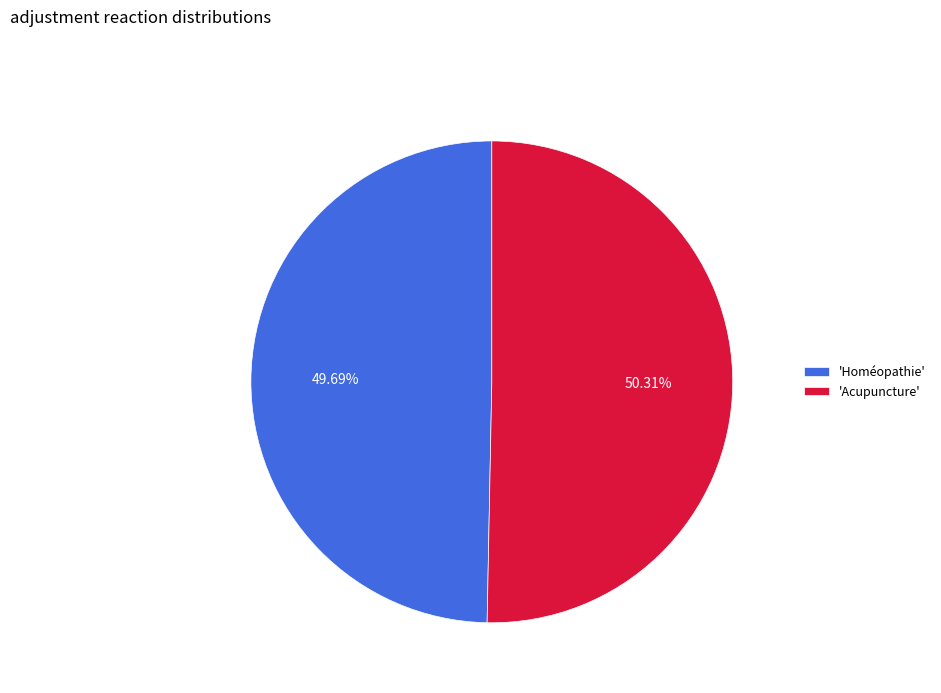

Does any single category account for the majority?

Yes